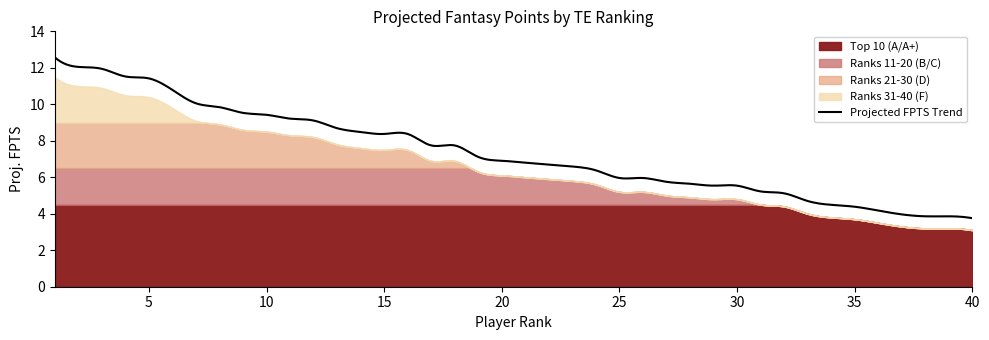

What is the maximum value for Projected FPTS Trend?

12.6